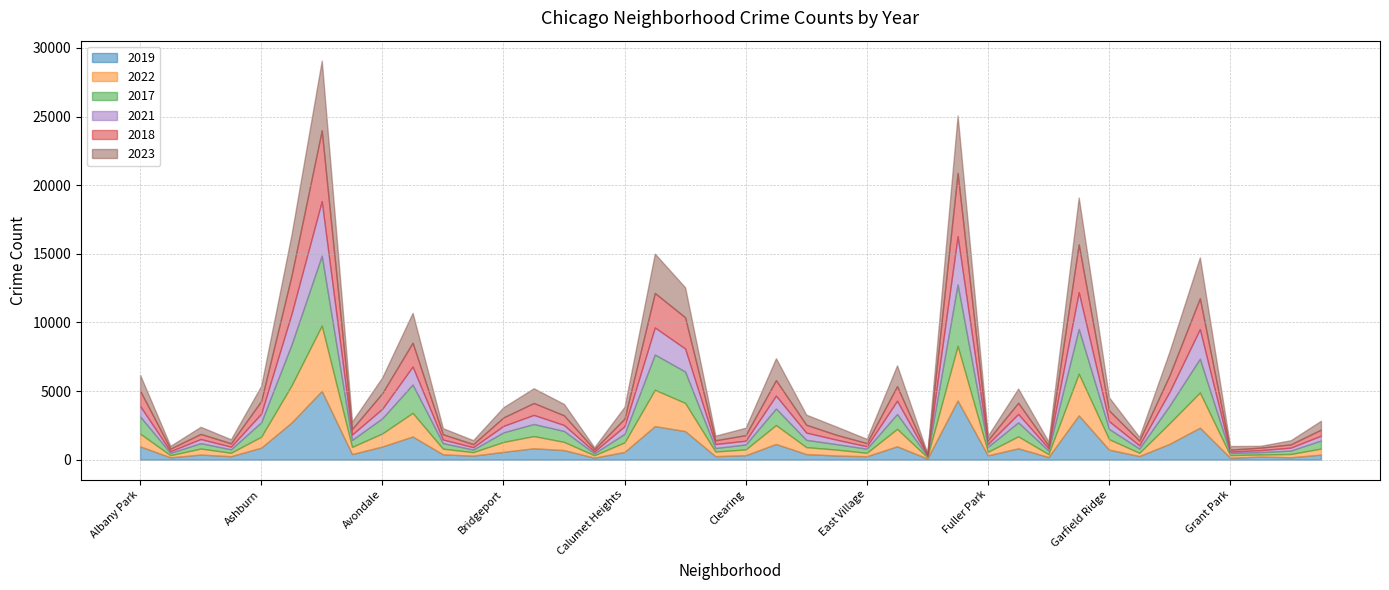

How many lines are shown in the chart?

6